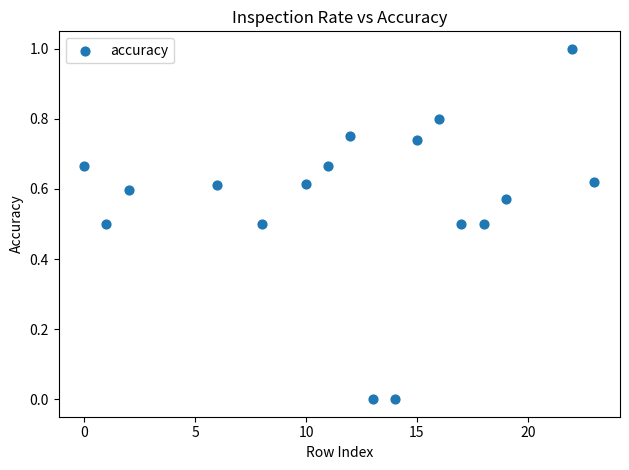

What is the range of X values (max minus min)?

23.0